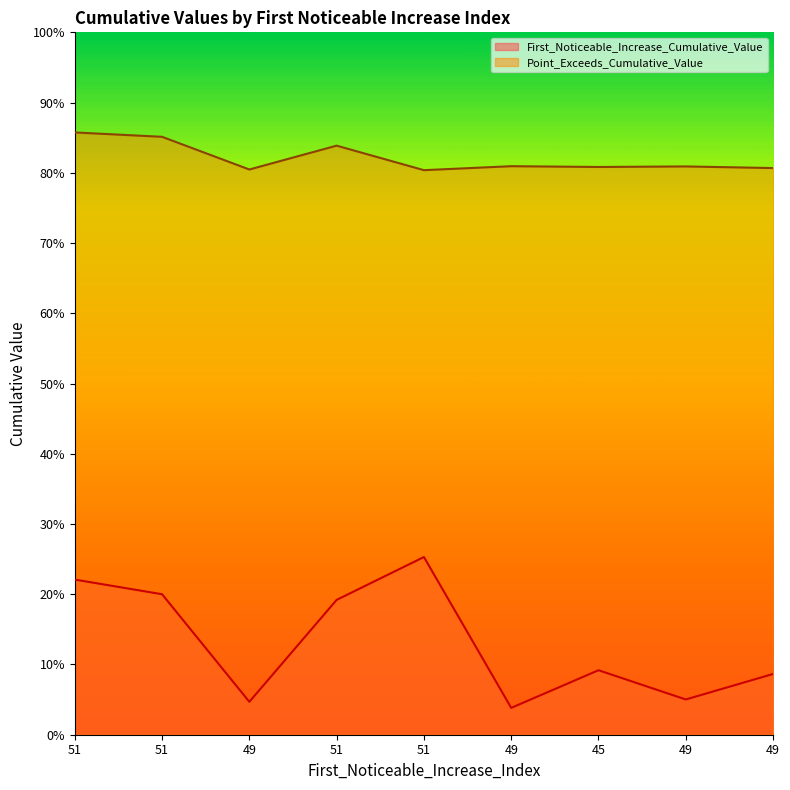

Which series has the widest spread of values?

First_Noticeable_Increase_Cumulative_Value